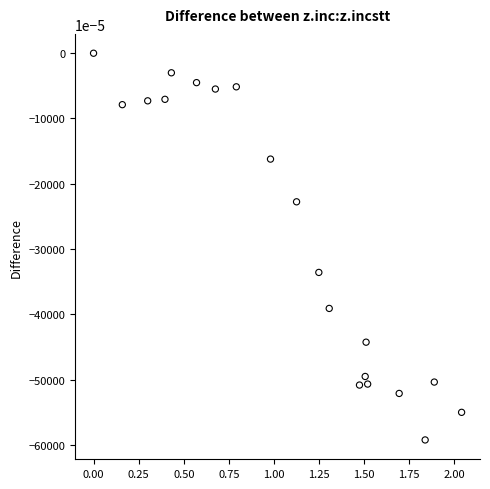

What is the range of Y values (max minus min)?

0.6